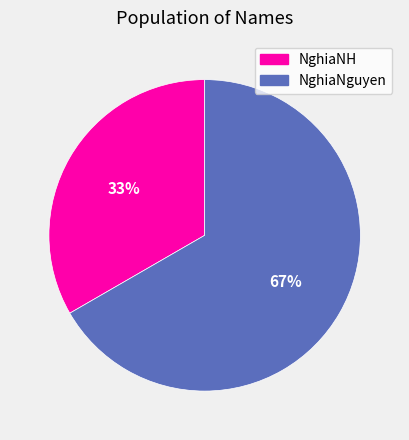

To the nearest percent, what portion does NghiaNguyen represent?

67%